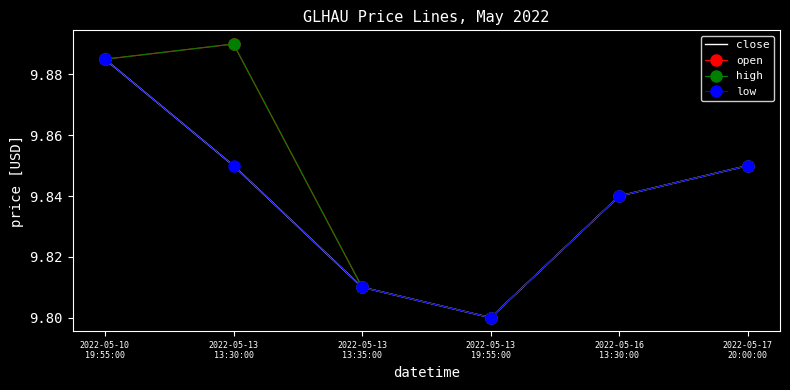

What are all the series names shown in the legend?

close, open, high, low